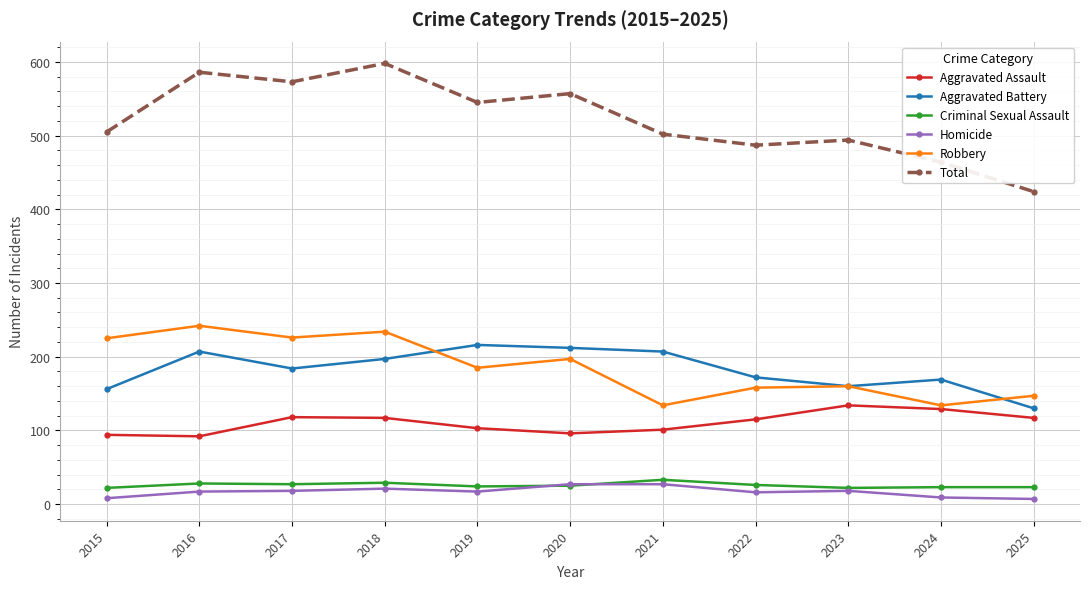

The value of Robbery at 2015 is 225. True or false?

True